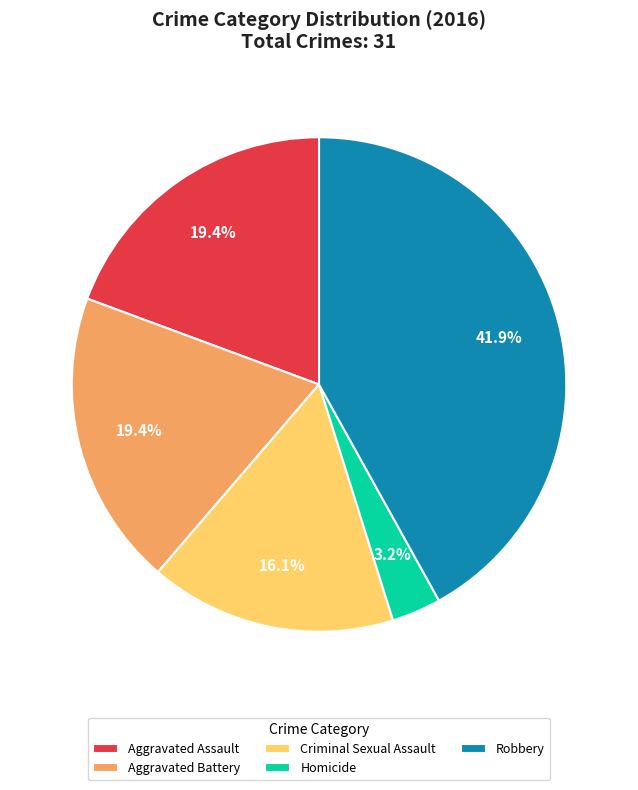

What is the largest slice in the pie chart?

Robbery